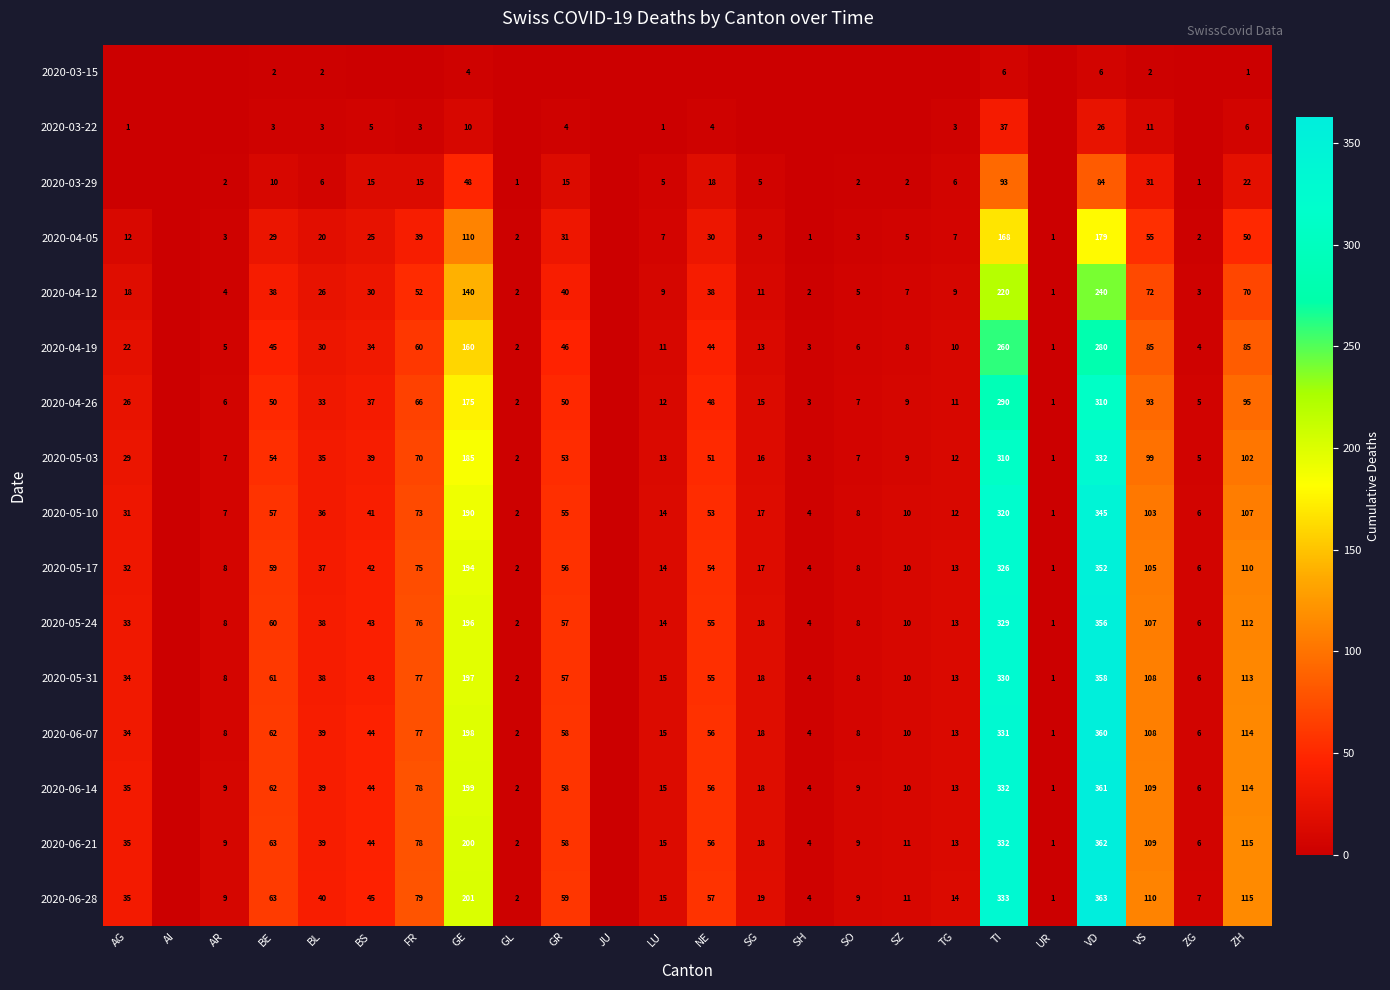

What is the spread (max minus min) of values at BL?

38